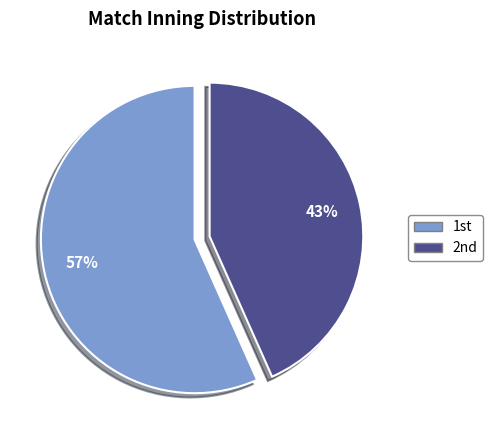

Count the number of slices in the pie.

2